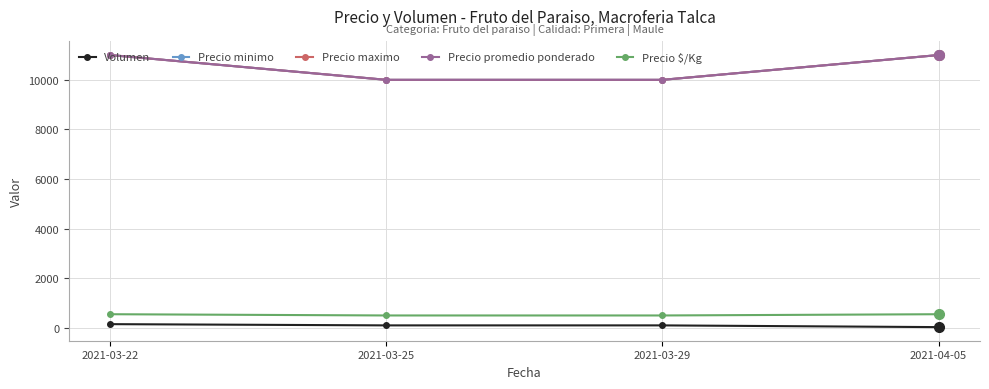

Which series has the widest spread of values?

Precio minimo